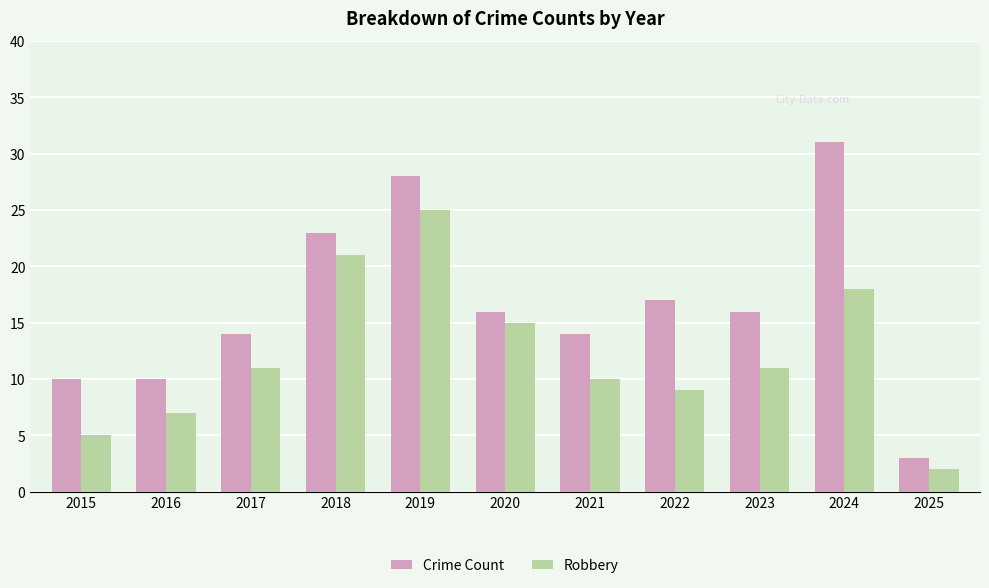

What is the smallest value displayed?

2